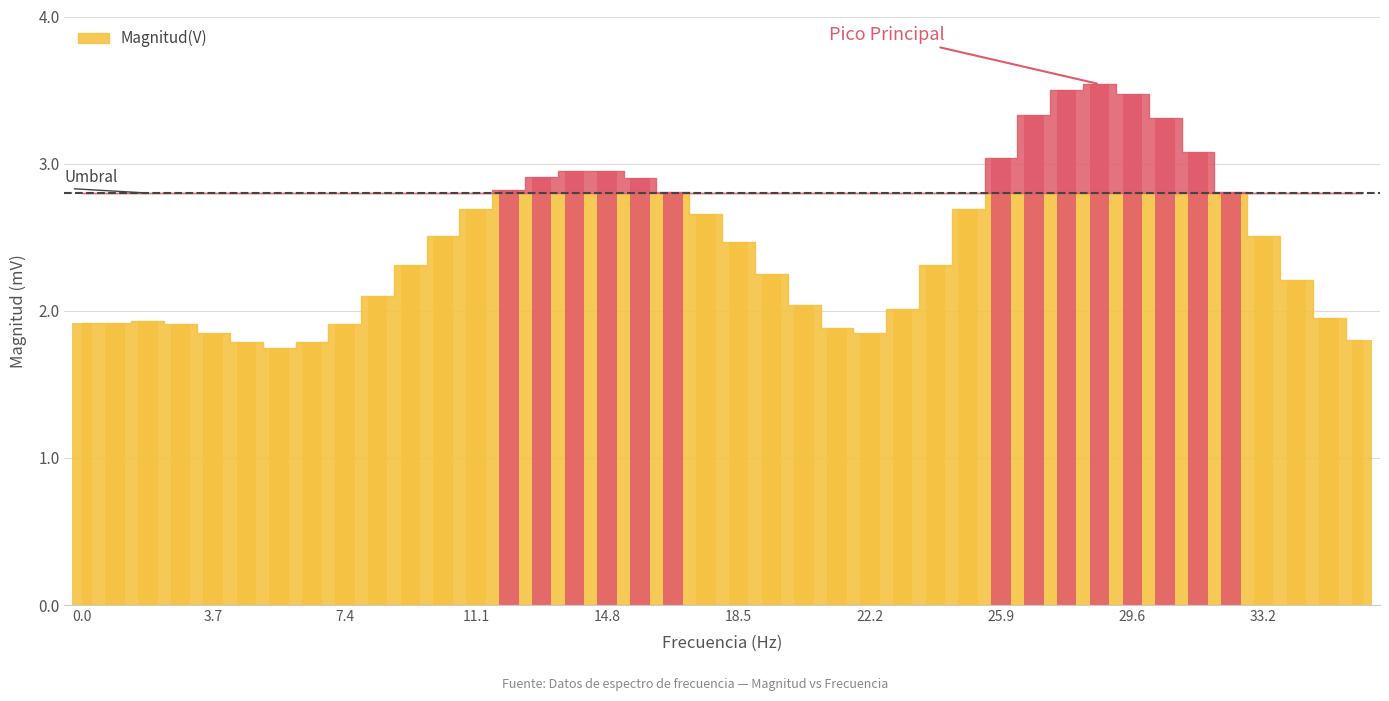

True or false: the data shows 0.0 at 36.03.

False